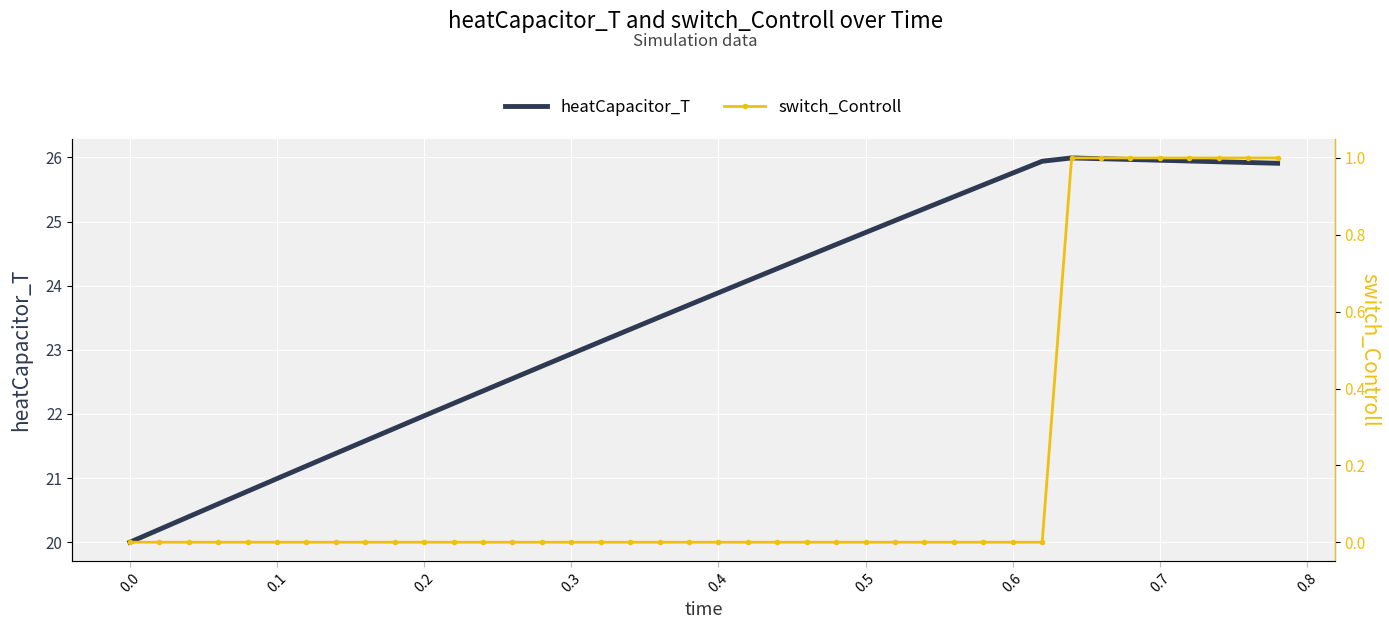

What is the lowest value of the heatCapacitor_T series?

20.0